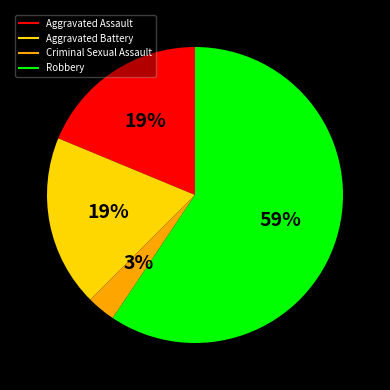

What percentage is the Robbery slice, to the nearest percent?

59%